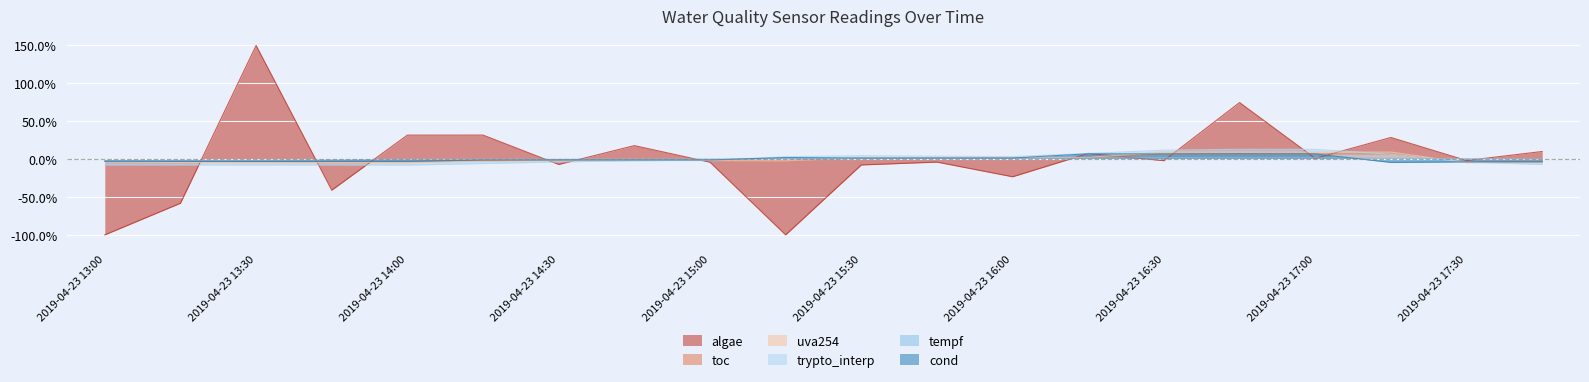

Reading left to right, list all the values displayed in this chart.

algae: 2019-04-23 13:00=-100.0	2019-04-23 13:15=-58.3	2019-04-23 13:30=149.5	2019-04-23 13:45=-41.1	2019-04-23 14:00=31.4	2019-04-23 14:15=31.5	2019-04-23 14:30=-7.2	2019-04-23 14:45=17.6	2019-04-23 15:00=-4.3	2019-04-23 15:15=-100.0	2019-04-23 15:30=-7.8	2019-04-23 15:45=-4.1	2019-04-23 16:00=-23.4	2019-04-23 16:15=7.3	2019-04-23 16:30=-2.3	2019-04-23 16:45=74.3	2019-04-23 17:00=0.8	2019-04-23 17:15=28.3	2019-04-23 17:30=-2.0	2019-04-23 17:45=9.9
toc: 2019-04-23 13:00=-2.7	2019-04-23 13:15=-3.3	2019-04-23 13:30=-3.4	2019-04-23 13:45=-3.8	2019-04-23 14:00=-3.6	2019-04-23 14:15=-2.3	2019-04-23 14:30=-1.5	2019-04-23 14:45=-1.3	2019-04-23 15:00=-1.5	2019-04-23 15:15=-1.9	2019-04-23 15:30=1.2	2019-04-23 15:45=1.2	2019-04-23 16:00=1.5	2019-04-23 16:15=1.5	2019-04-23 16:30=6.6	2019-04-23 16:45=6.8	2019-04-23 17:00=6.7	2019-04-23 17:15=6.7	2019-04-23 17:30=-3.4	2019-04-23 17:45=-3.5
uva254: 2019-04-23 13:00=-3.5	2019-04-23 13:15=-4.7	2019-04-23 13:30=-4.9	2019-04-23 13:45=-4.8	2019-04-23 14:00=-4.9	2019-04-23 14:15=-3.0	2019-04-23 14:30=-2.0	2019-04-23 14:45=-1.9	2019-04-23 15:00=-2.1	2019-04-23 15:15=-2.3	2019-04-23 15:30=1.6	2019-04-23 15:45=1.5	2019-04-23 16:00=2.0	2019-04-23 16:15=2.1	2019-04-23 16:30=9.2	2019-04-23 16:45=9.2	2019-04-23 17:00=9.1	2019-04-23 17:15=9.1	2019-04-23 17:30=-4.9	2019-04-23 17:45=-4.9
trypto_interp: 2019-04-23 13:00=-7.7	2019-04-23 13:15=-7.8	2019-04-23 13:30=-7.9	2019-04-23 13:45=-7.8	2019-04-23 14:00=-8.0	2019-04-23 14:15=-6.0	2019-04-23 14:30=-3.9	2019-04-23 14:45=-2.5	2019-04-23 15:00=-1.7	2019-04-23 15:15=3.0	2019-04-23 15:30=4.3	2019-04-23 15:45=3.6	2019-04-23 16:00=3.1	2019-04-23 16:15=7.3	2019-04-23 16:30=11.6	2019-04-23 16:45=12.8	2019-04-23 17:00=12.7	2019-04-23 17:15=6.3	2019-04-23 17:30=-3.9	2019-04-23 17:45=-7.3
tempf: 2019-04-23 13:00=-2.4	2019-04-23 13:15=-1.9	2019-04-23 13:30=-1.9	2019-04-23 13:45=-1.3	2019-04-23 14:00=-0.5	2019-04-23 14:15=-0.5	2019-04-23 14:30=-0.5	2019-04-23 14:45=-0.2	2019-04-23 15:00=-0.2	2019-04-23 15:15=0.5	2019-04-23 15:30=0.5	2019-04-23 15:45=0.8	2019-04-23 16:00=0.8	2019-04-23 16:15=1.3	2019-04-23 16:30=1.6	2019-04-23 16:45=1.6	2019-04-23 17:00=1.6	2019-04-23 17:15=0.7	2019-04-23 17:30=0.5	2019-04-23 17:45=-0.2
cond: 2019-04-23 13:00=-3.1	2019-04-23 13:15=-3.1	2019-04-23 13:30=-3.1	2019-04-23 13:45=-3.1	2019-04-23 14:00=-3.1	2019-04-23 14:15=-1.3	2019-04-23 14:30=-1.3	2019-04-23 14:45=-1.3	2019-04-23 15:00=-1.3	2019-04-23 15:15=1.9	2019-04-23 15:30=1.3	2019-04-23 15:45=1.3	2019-04-23 16:00=1.3	2019-04-23 16:15=6.8	2019-04-23 16:30=6.6	2019-04-23 16:45=6.8	2019-04-23 17:00=6.6	2019-04-23 17:15=-4.5	2019-04-23 17:30=-3.8	2019-04-23 17:45=-3.8